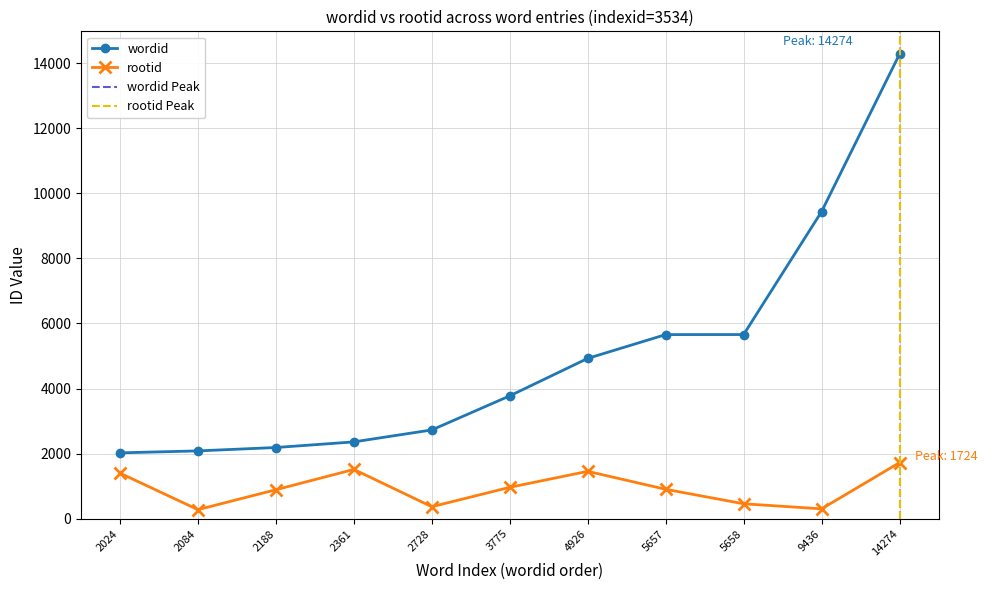

How many values in the wordid series are below 3775?

5